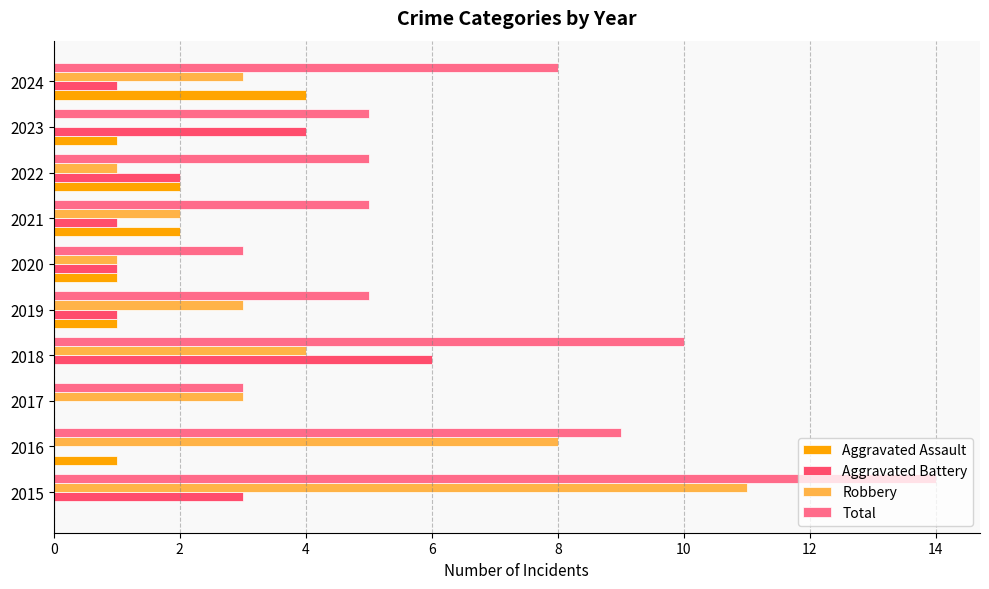

What is the sum of the Aggravated Assault values at 2021 and 2024?

6